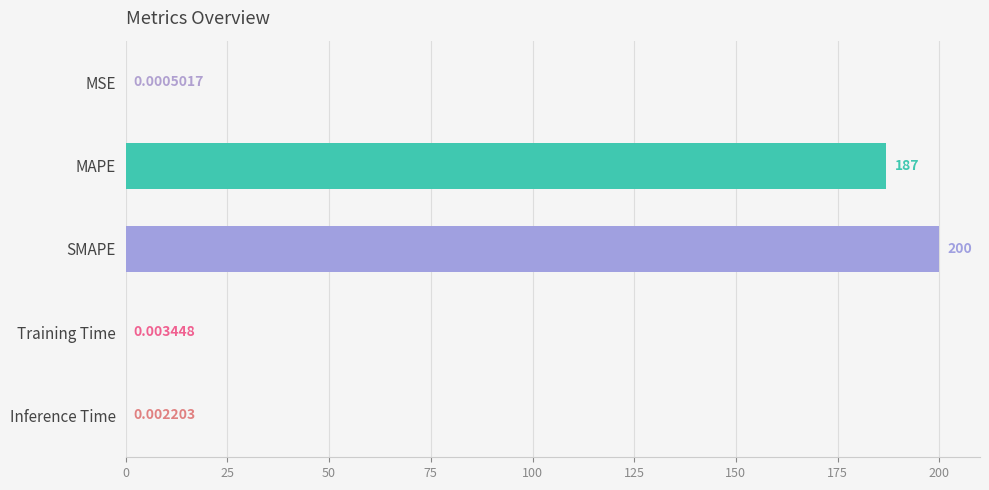

Which has a higher value, MSE or Training Time?

Training Time